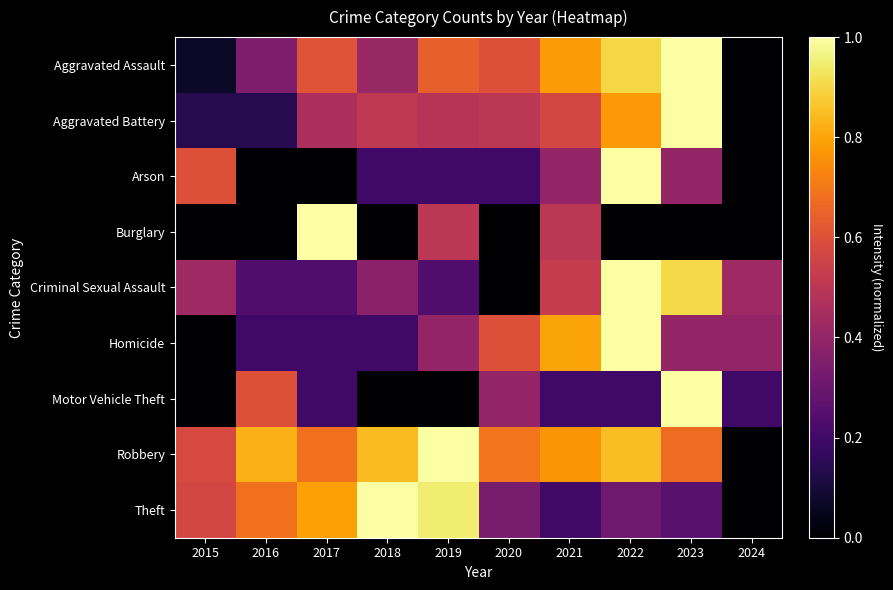

Which series has the largest total across all categories?

Robbery